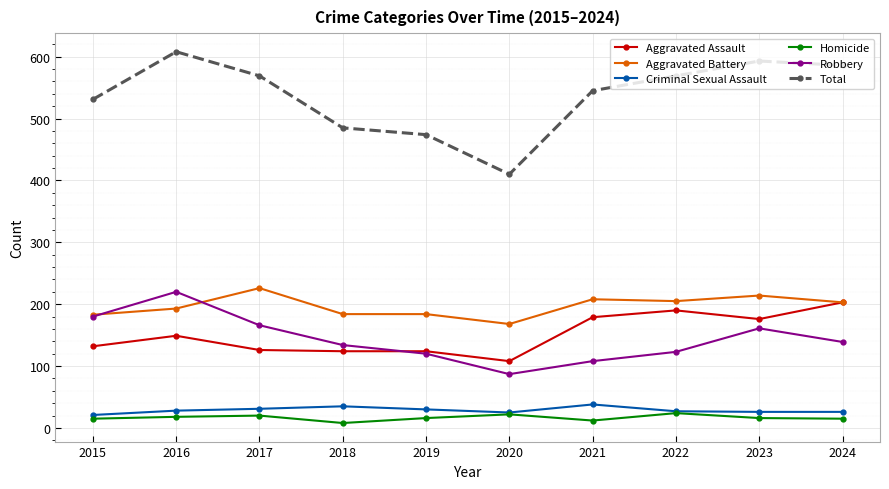

What are all the series names shown in the legend?

Aggravated Assault, Aggravated Battery, Criminal Sexual Assault, Homicide, Robbery, Total